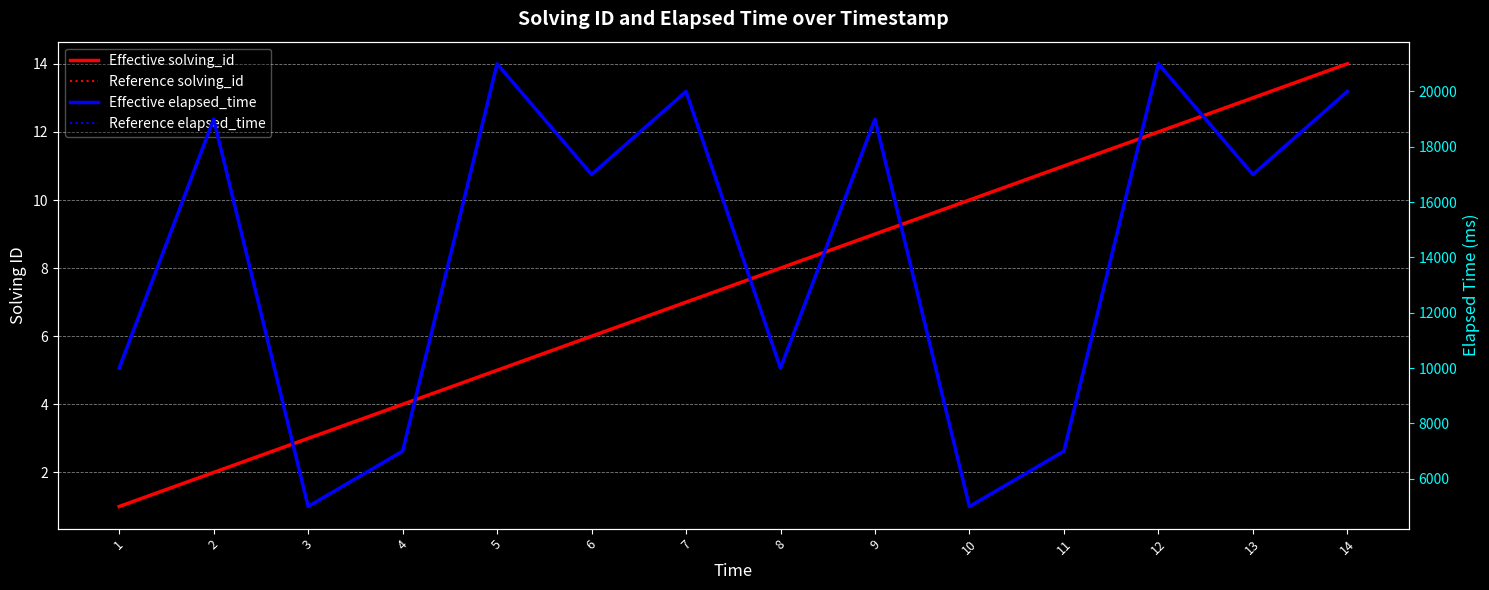

Which series has the largest range (max minus min)?

Effective elapsed_time